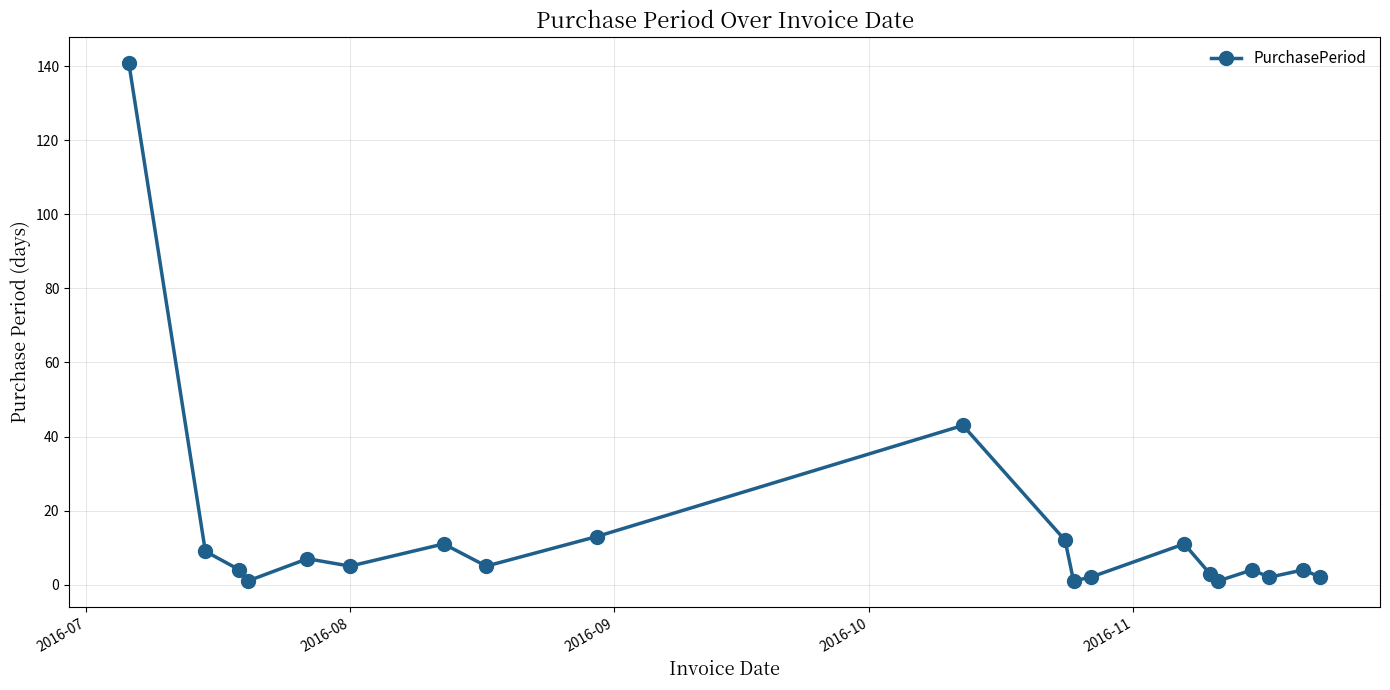

What is the sum of all values?

281